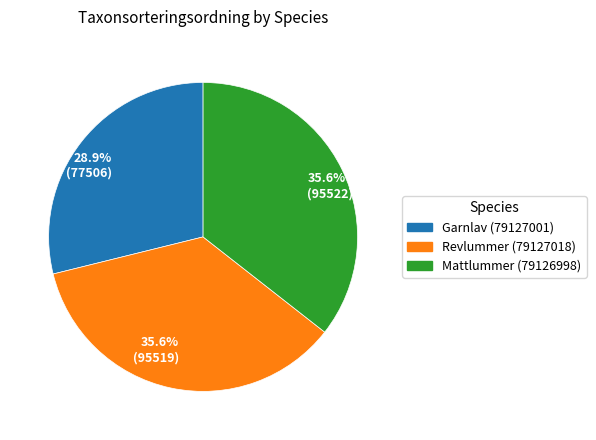

How many segments does this pie chart have?

3